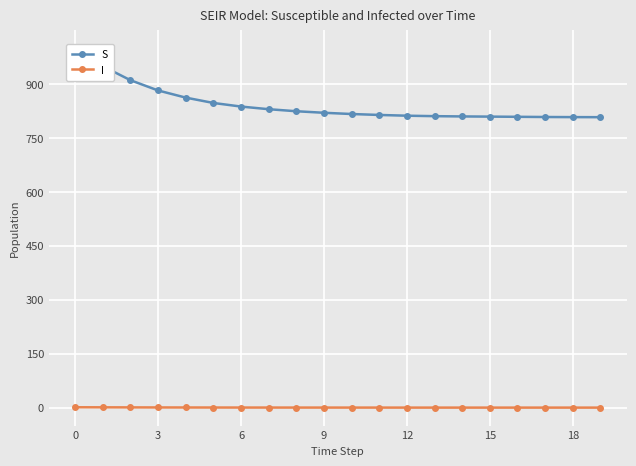

The value of I at 18 is 0.0. True or false?

True